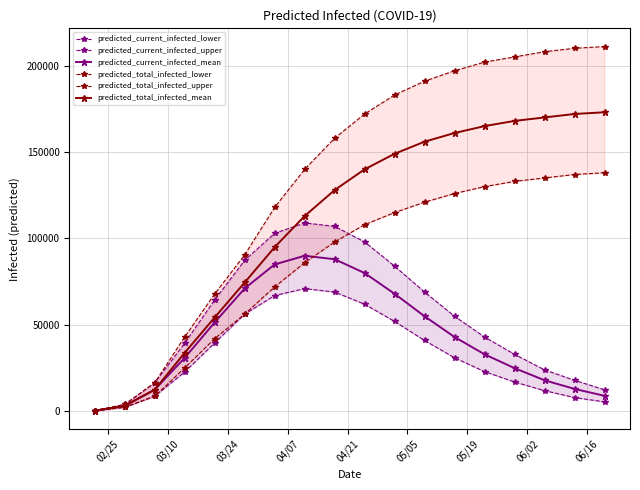

What is the average value of the predicted_current_infected_upper series?

53776